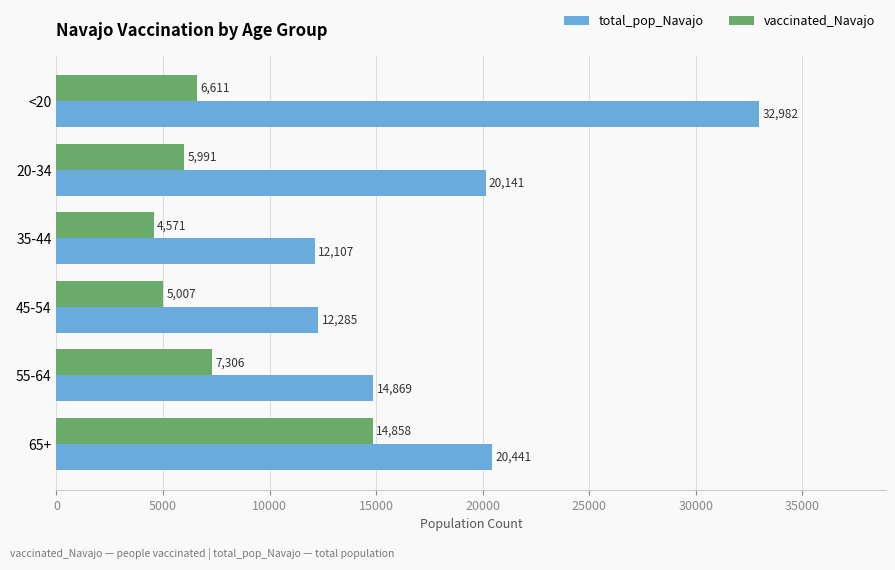

Which series changed the most between <20 and 55-64?

total_pop_Navajo